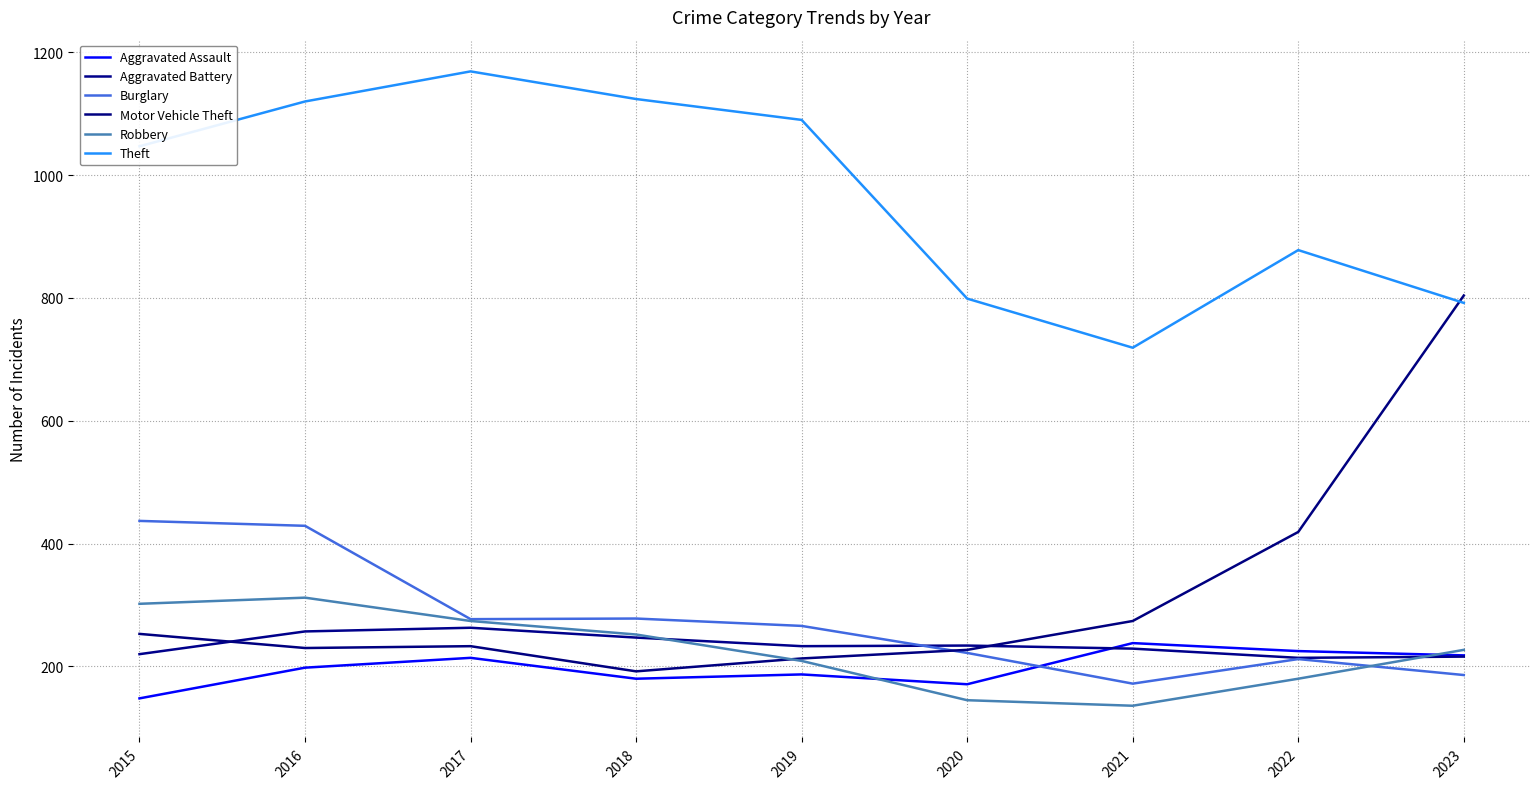

Which category has the lowest value across all series?

2021